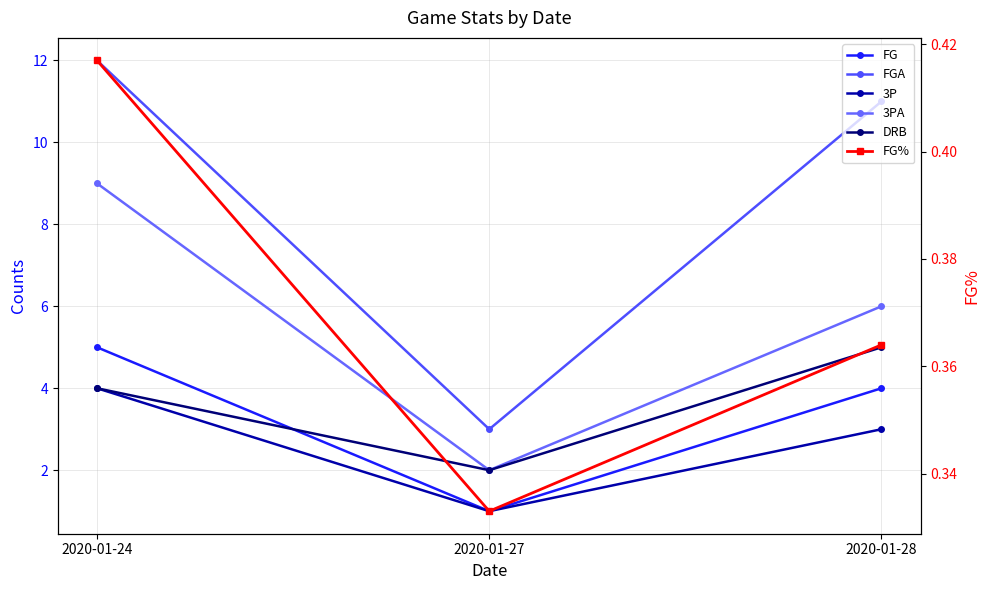

Rank the series at 2020-01-28 from highest to lowest value.

FGA, 3PA, DRB, FG, 3P, FG%